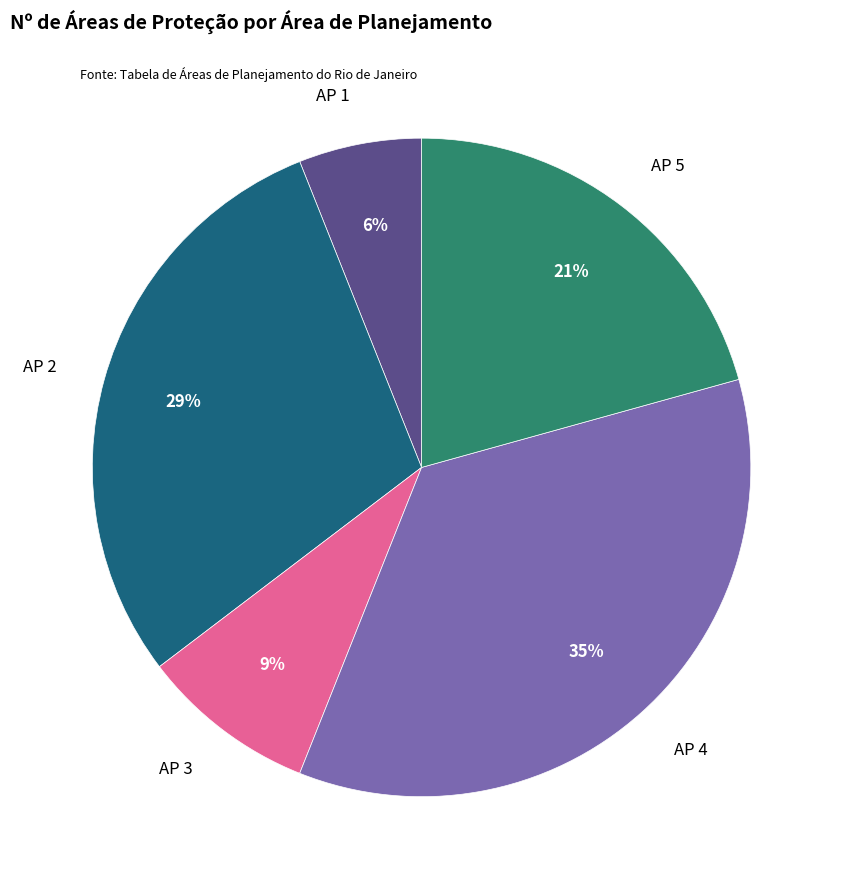

True or false: AP 5 accounts for 7% of the total.

False